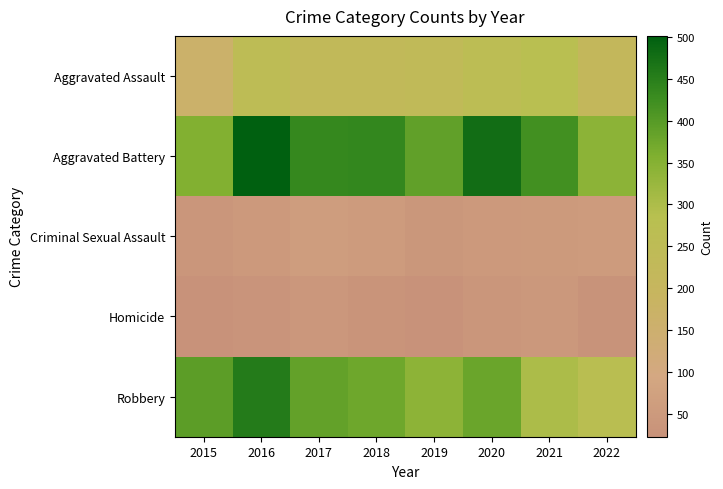

Reading left to right, extract all data points from this chart.

Aggravated Assault: 2015=163	2016=255	2017=230	2018=231	2019=235	2020=261	2021=279	2022=216
Aggravated Battery: 2015=354	2016=501	2017=434	2018=436	2019=388	2020=478	2021=420	2022=342
Criminal Sexual Assault: 2015=38	2016=49	2017=62	2018=56	2019=40	2020=49	2021=50	2022=55
Homicide: 2015=23	2016=33	2017=42	2018=31	2019=24	2020=39	2021=46	2022=27
Robbery: 2015=393	2016=455	2017=386	2018=375	2019=340	2020=379	2021=301	2022=275